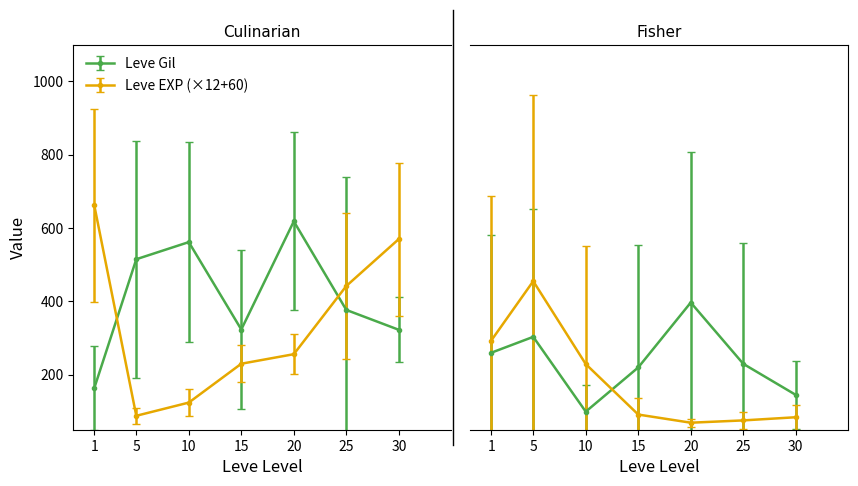

Does the chart display data point markers on the line(s)?

Yes